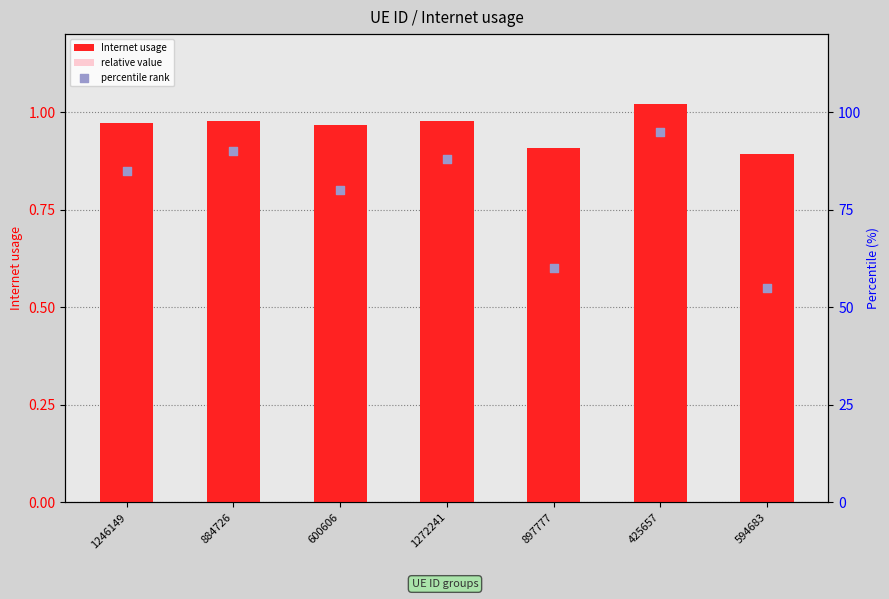

At which category is the sum across all series the highest?

425657